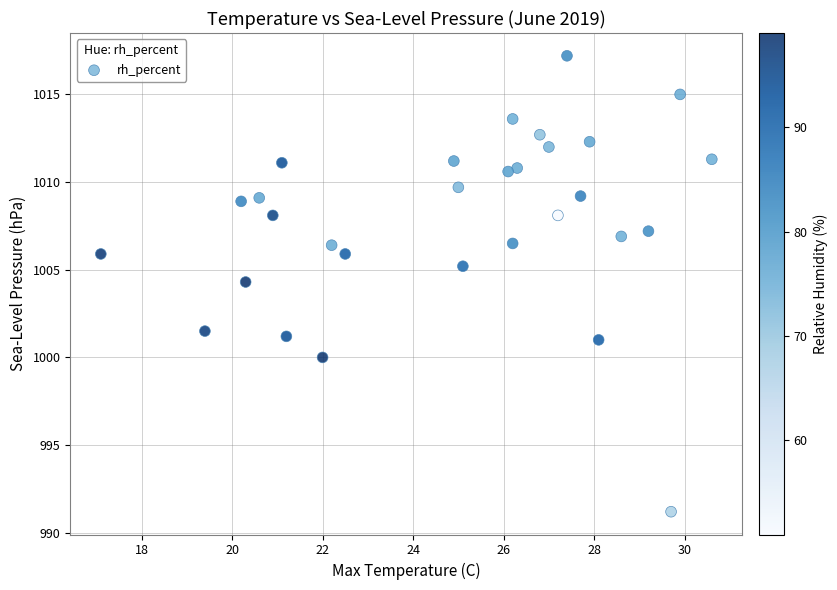

What is the range of X values (max minus min)?

13.5